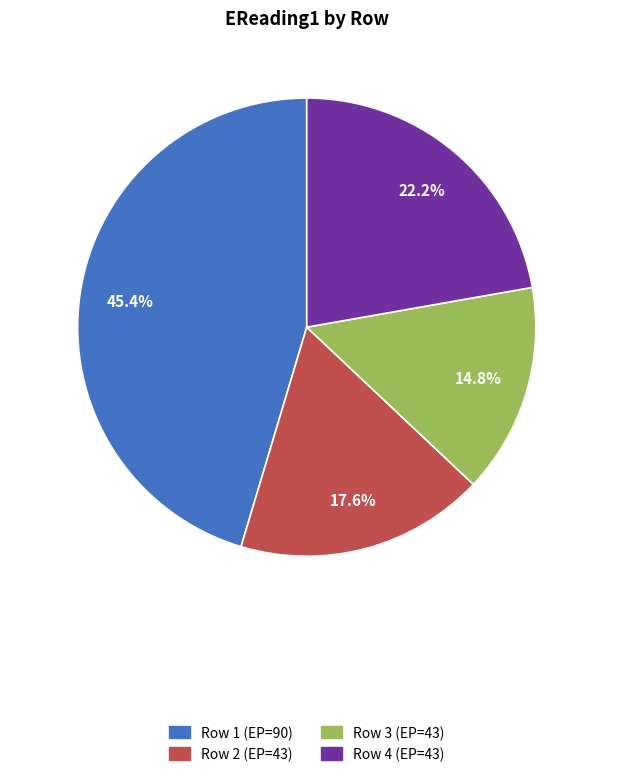

Count the number of slices in the pie.

4